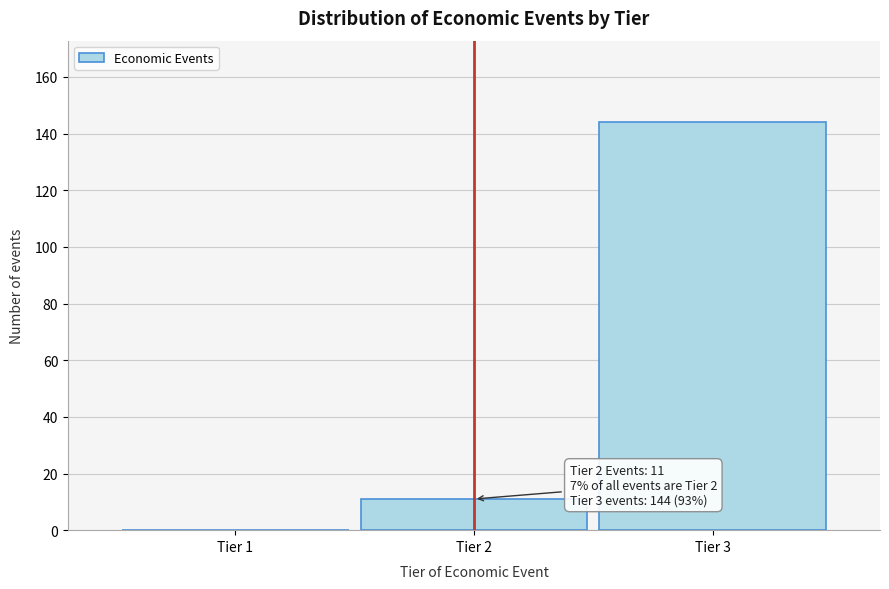

Reading right to left, transcribe all the data shown in this chart.

Tier 3=144	Tier 2=11	Tier 1=0